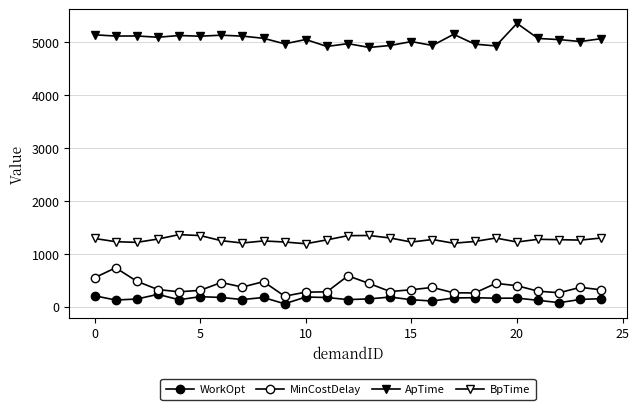

How many data points does each series have?

25